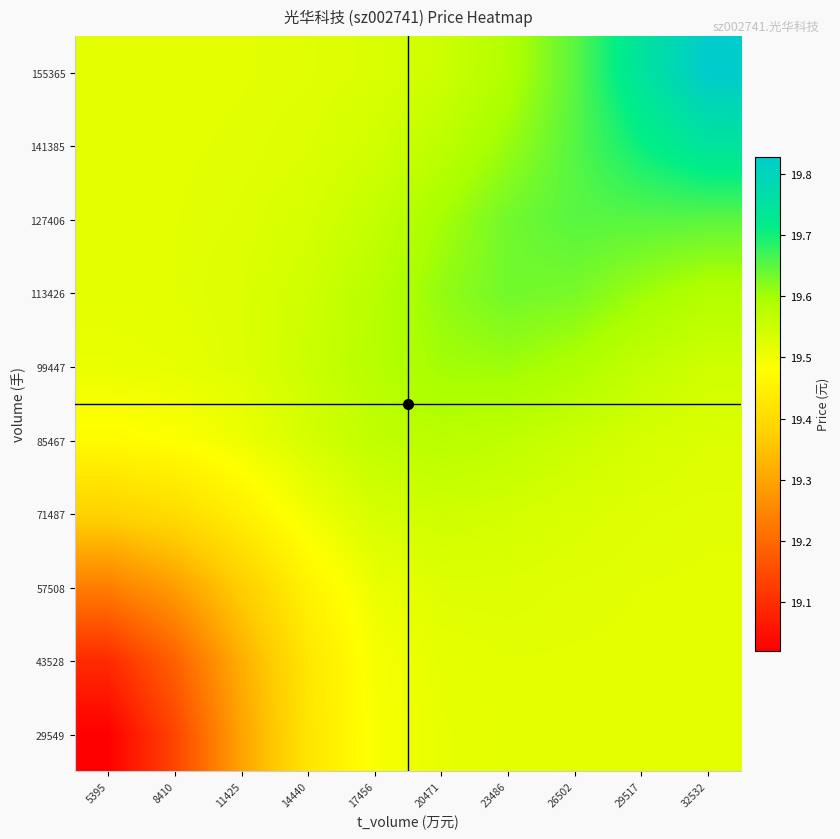

At 26502, list the series in order from smallest to largest.

29549, 43528, 57508, 71487, 85467, 99447, 113426, 155365, 127406, 141385